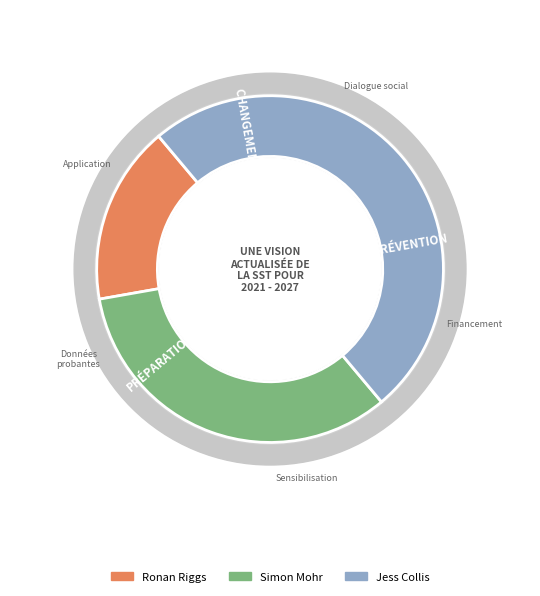

Is Ronan Riggs the majority of the pie?

No